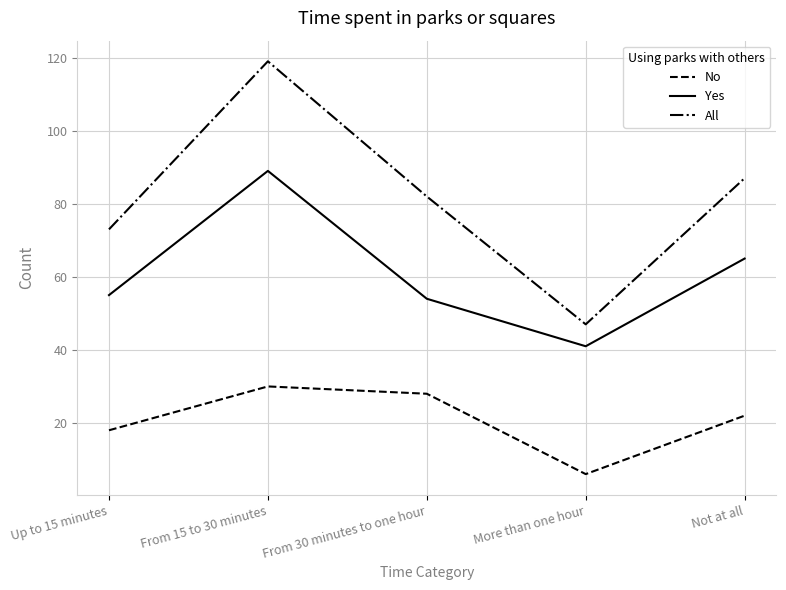

Where is the first local minimum for Yes?

More than one hour